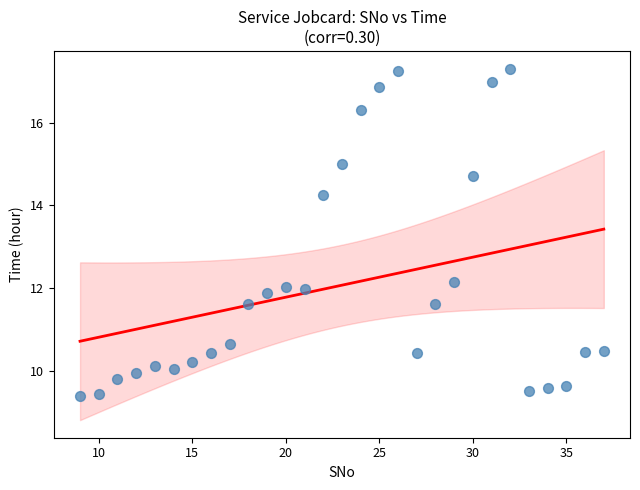

What Y value in the scatter plot is closest to 13?

12.1